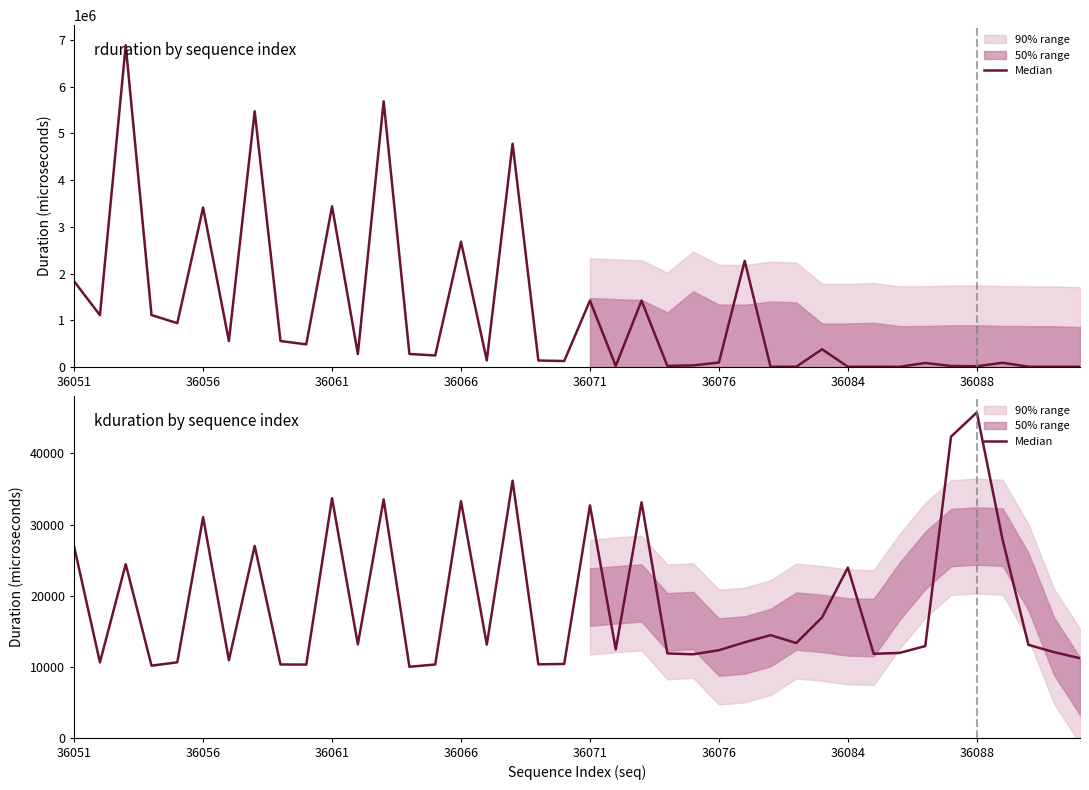

What is the label of the 17th point from the right?

36074